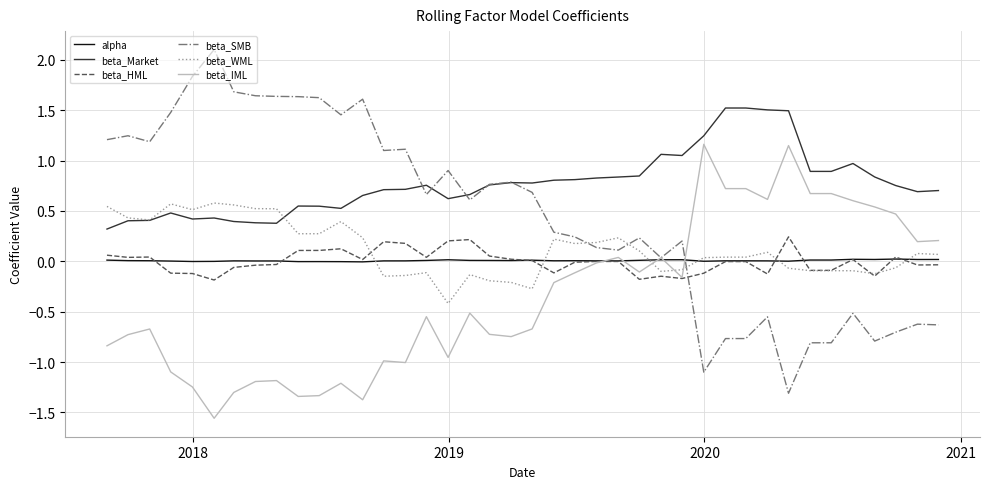

True or false: beta_SMB and beta_IML cross at least once.

True